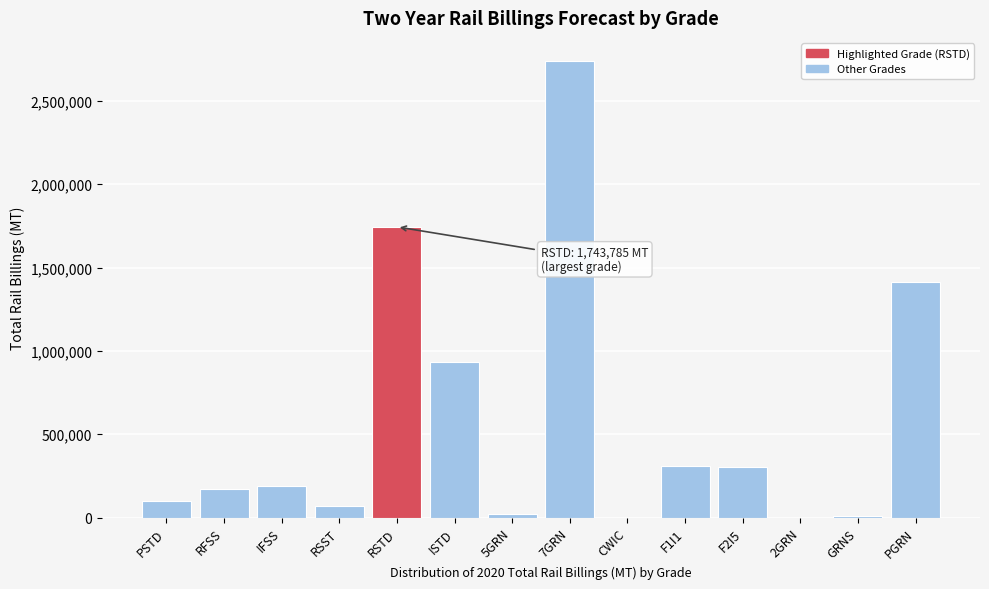

What is the sum of all values?

8009582.5